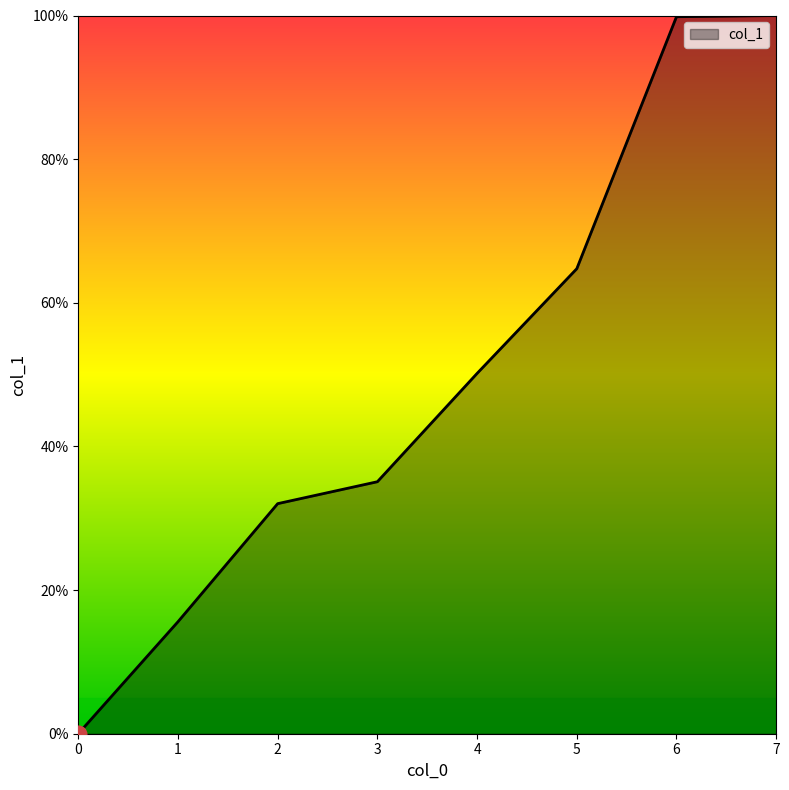

Which has a higher value, 6 or 5?

6